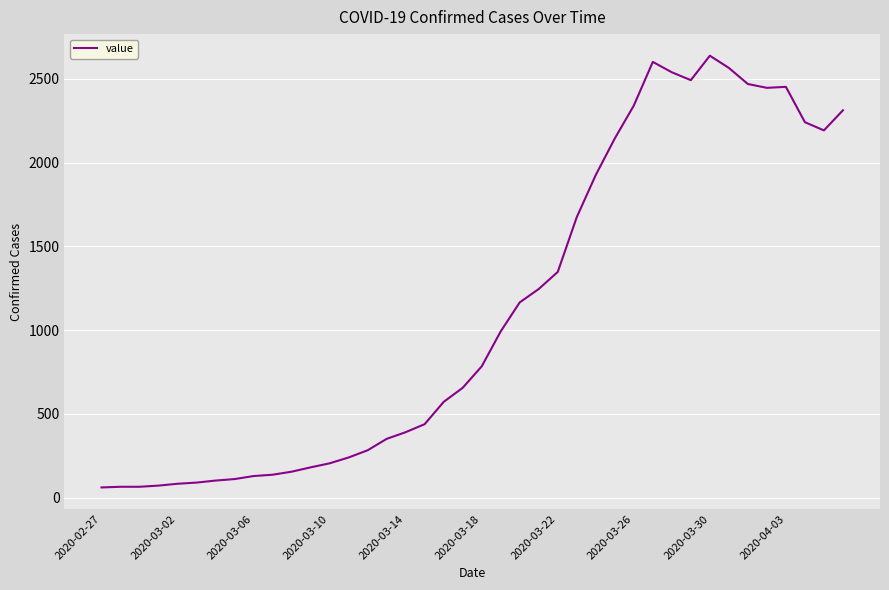

What is the difference between the maximum and minimum values?

2578